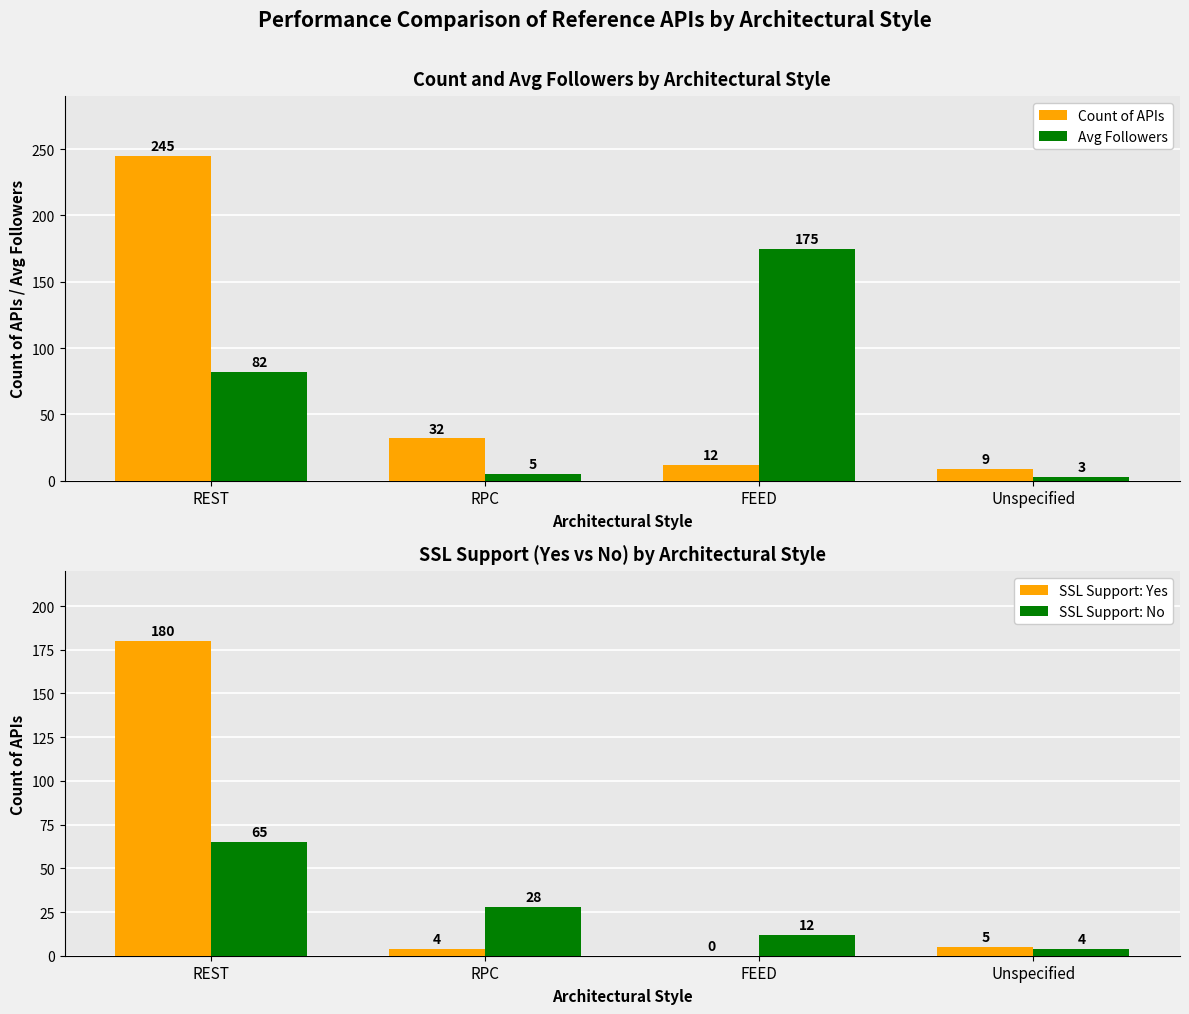

Read the Avg Followers value at FEED.

175